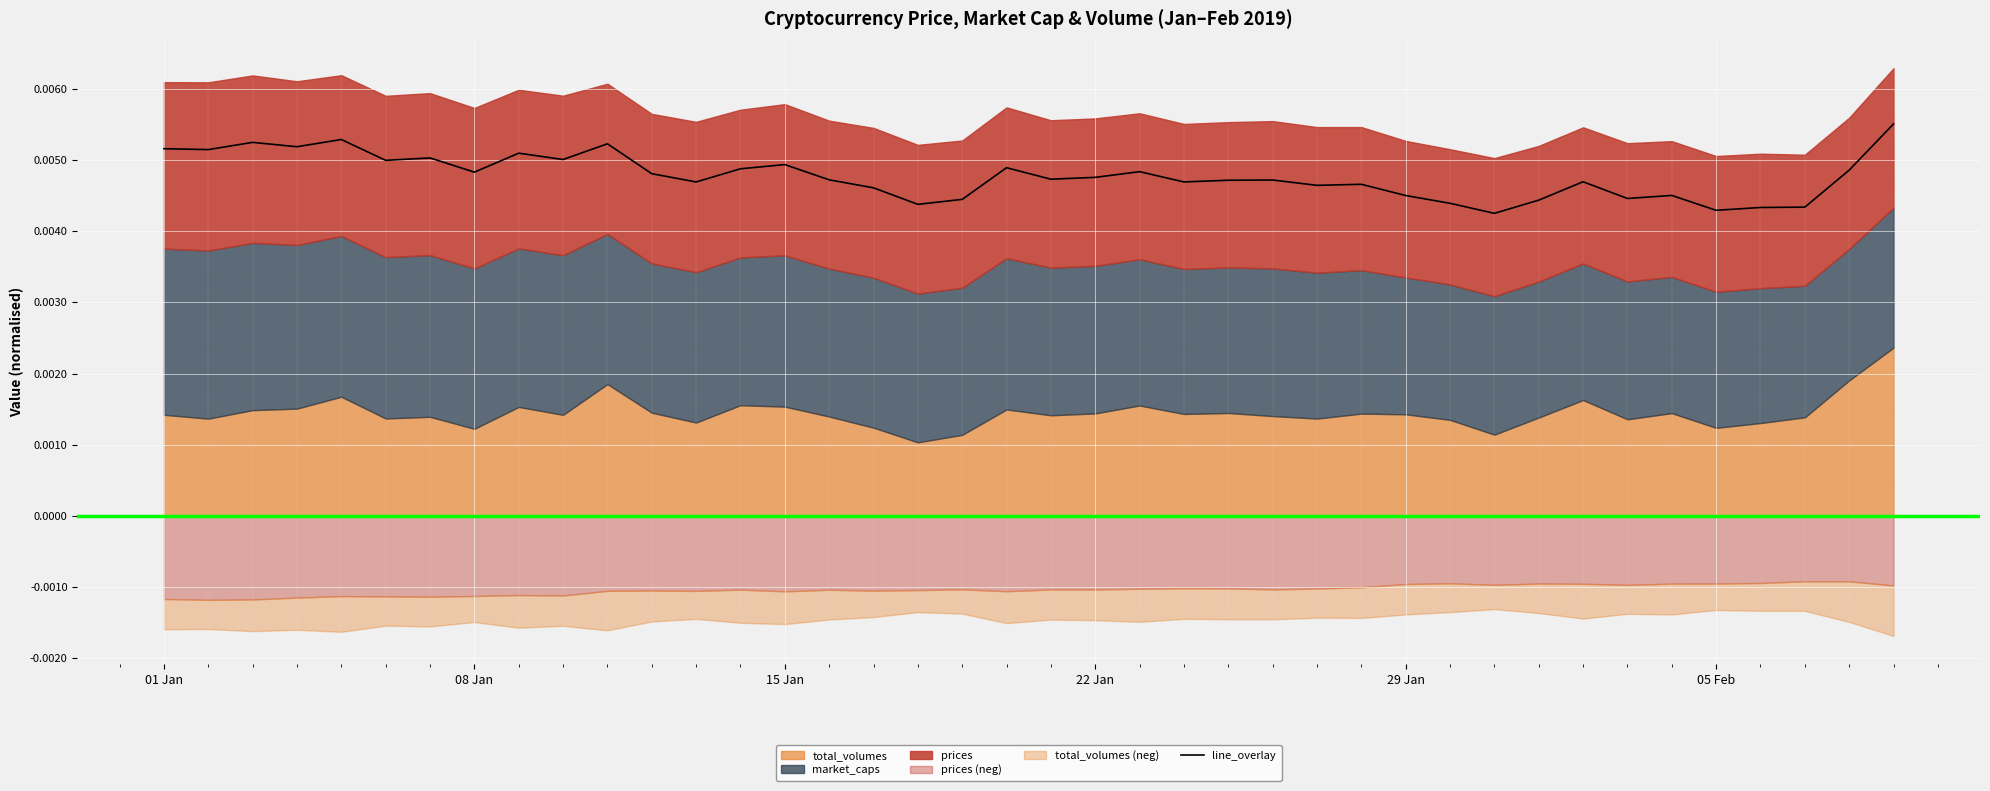

How many lines are shown in the chart?

1